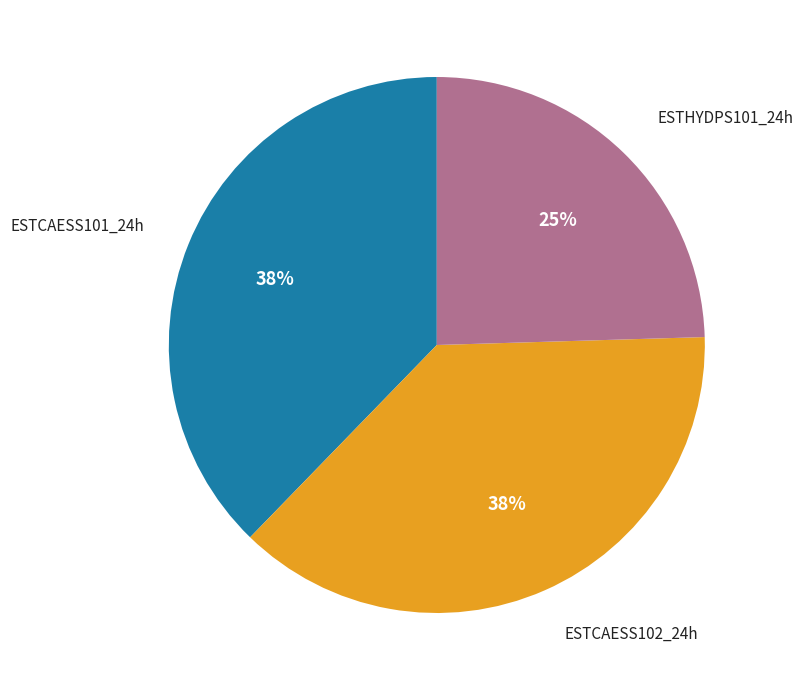

To the nearest percent, what is the average slice percentage?

33%